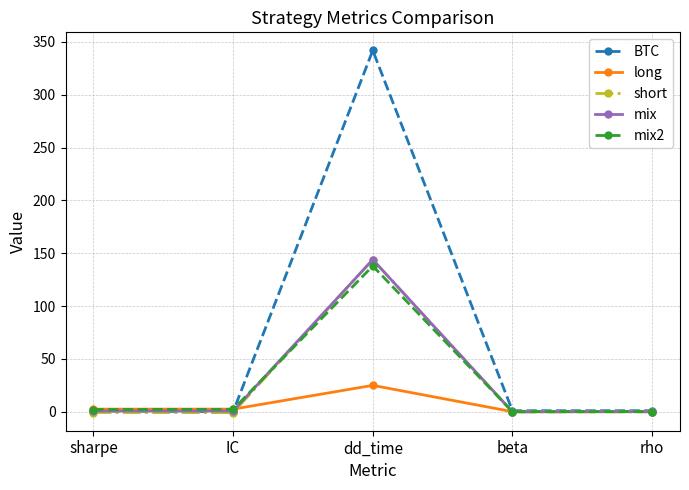

What is the label of the 4th point from the left?

beta